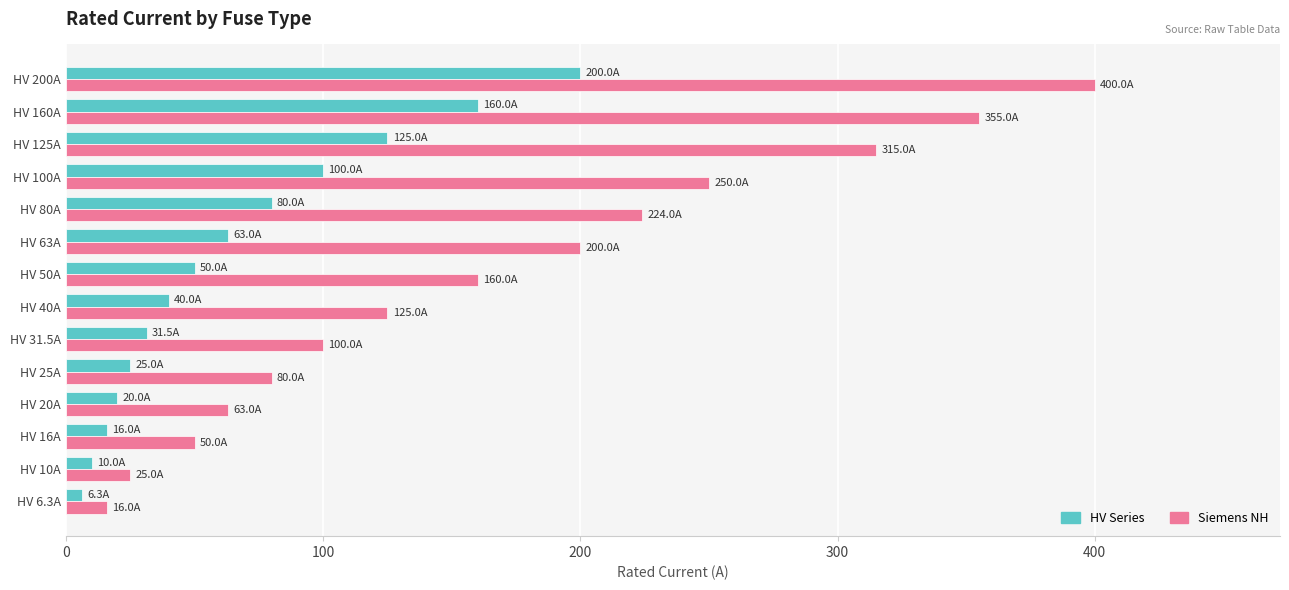

What is the sum of all Siemens NH values?

2363.0